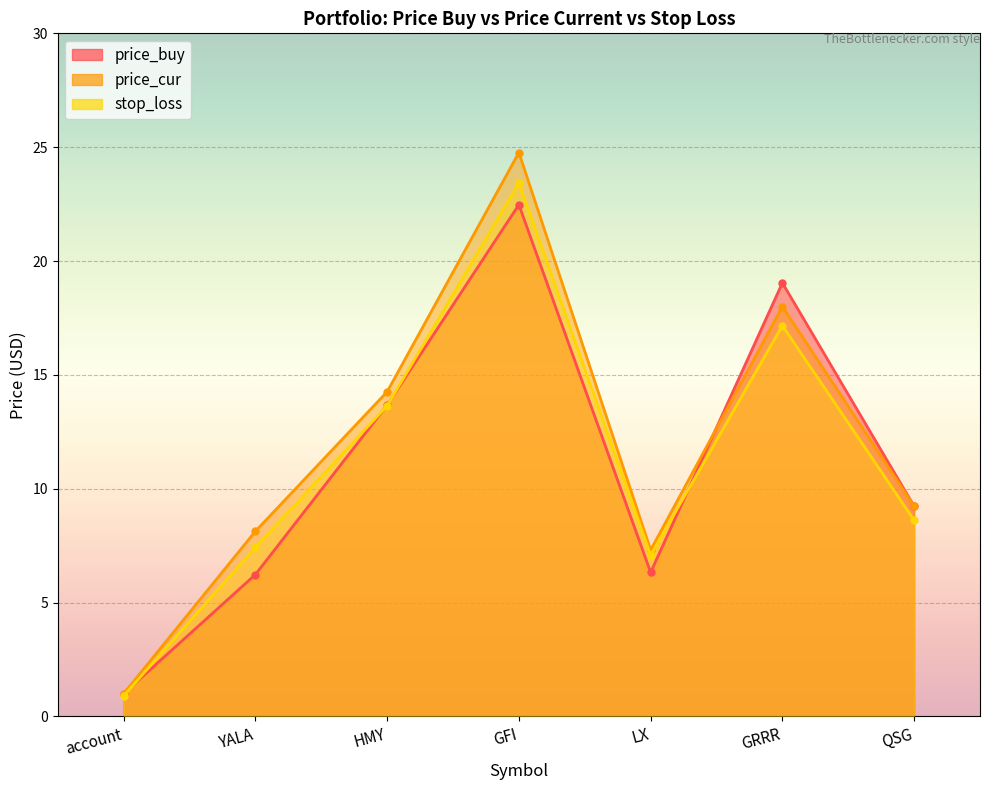

Which series has the largest total across all categories?

price_cur